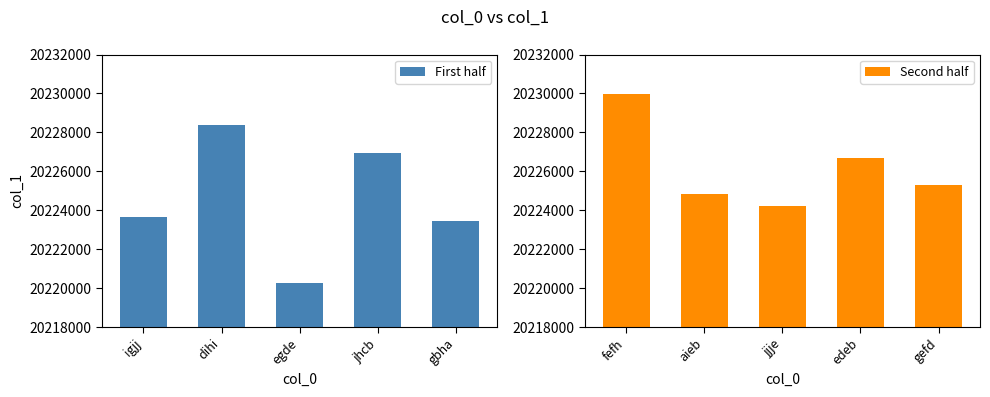

How many data points in Second half are above 20225303?

2